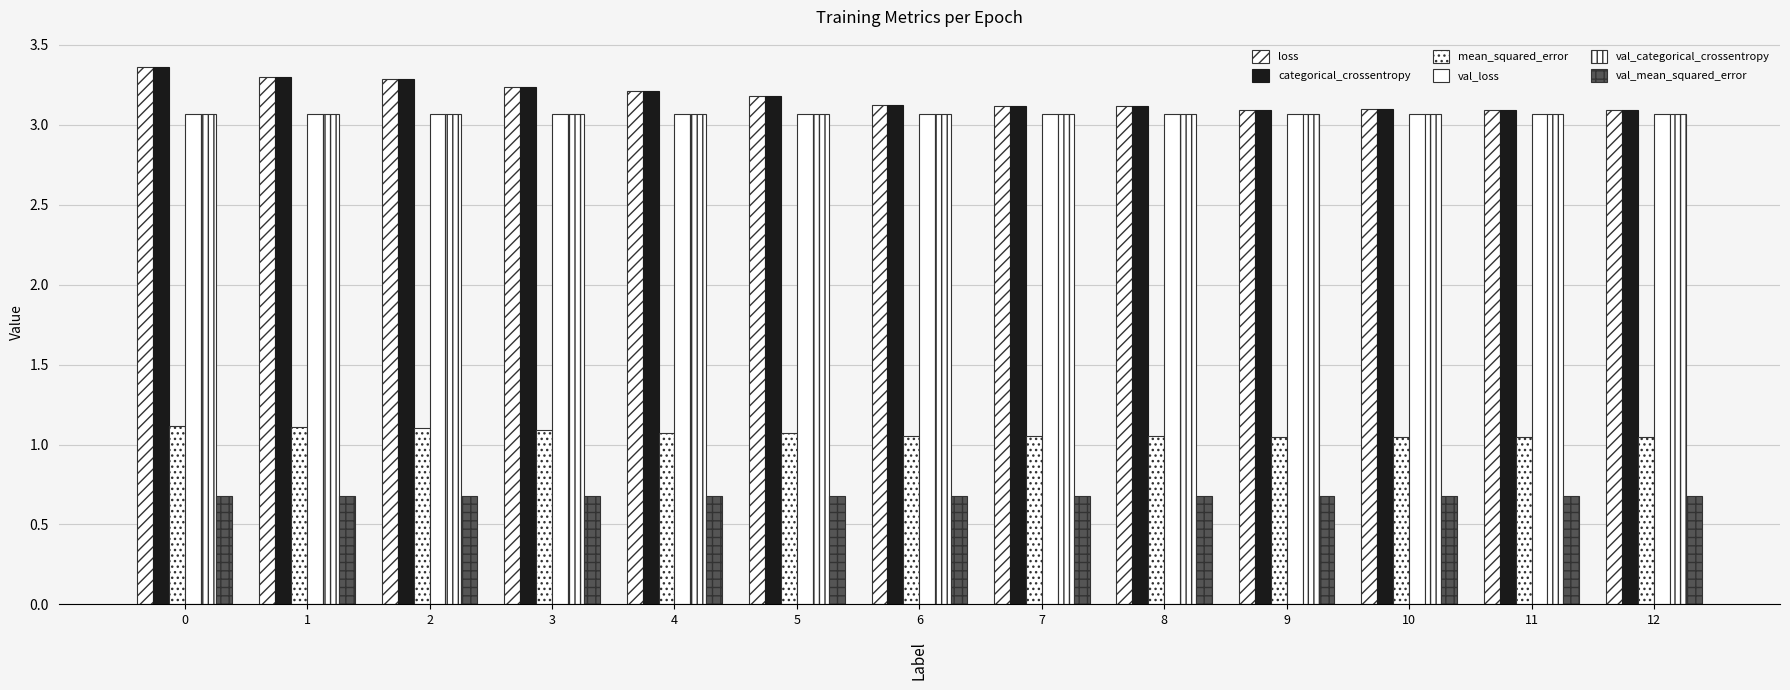

Reading left to right, transcribe all the data shown in this chart.

loss: 3.4	3.3	3.3	3.2	3.2	3.2	3.1	3.1	3.1	3.1	3.1	3.1	3.1
categorical_crossentropy: 3.4	3.3	3.3	3.2	3.2	3.2	3.1	3.1	3.1	3.1	3.1	3.1	3.1
mean_squared_error: 1.1	1.1	1.1	1.1	1.1	1.1	1.1	1.1	1.1	1.0	1.0	1.0	1.0
val_loss: 3.1	3.1	3.1	3.1	3.1	3.1	3.1	3.1	3.1	3.1	3.1	3.1	3.1
val_categorical_crossentropy: 3.1	3.1	3.1	3.1	3.1	3.1	3.1	3.1	3.1	3.1	3.1	3.1	3.1
val_mean_squared_error: 0.7	0.7	0.7	0.7	0.7	0.7	0.7	0.7	0.7	0.7	0.7	0.7	0.7